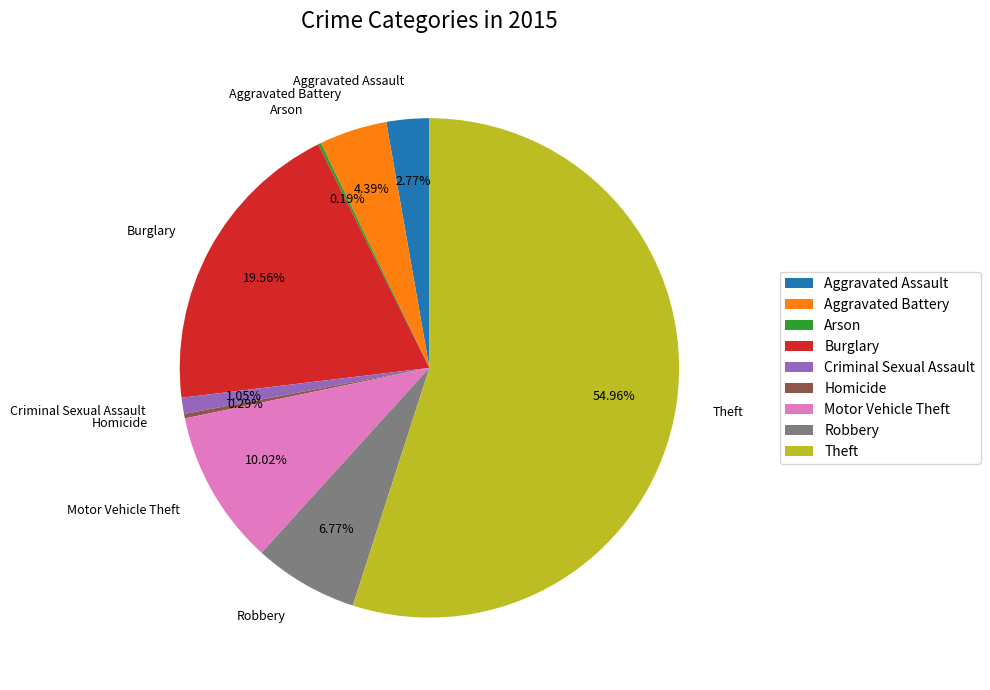

Is there any slice that represents more than half of the pie?

Yes